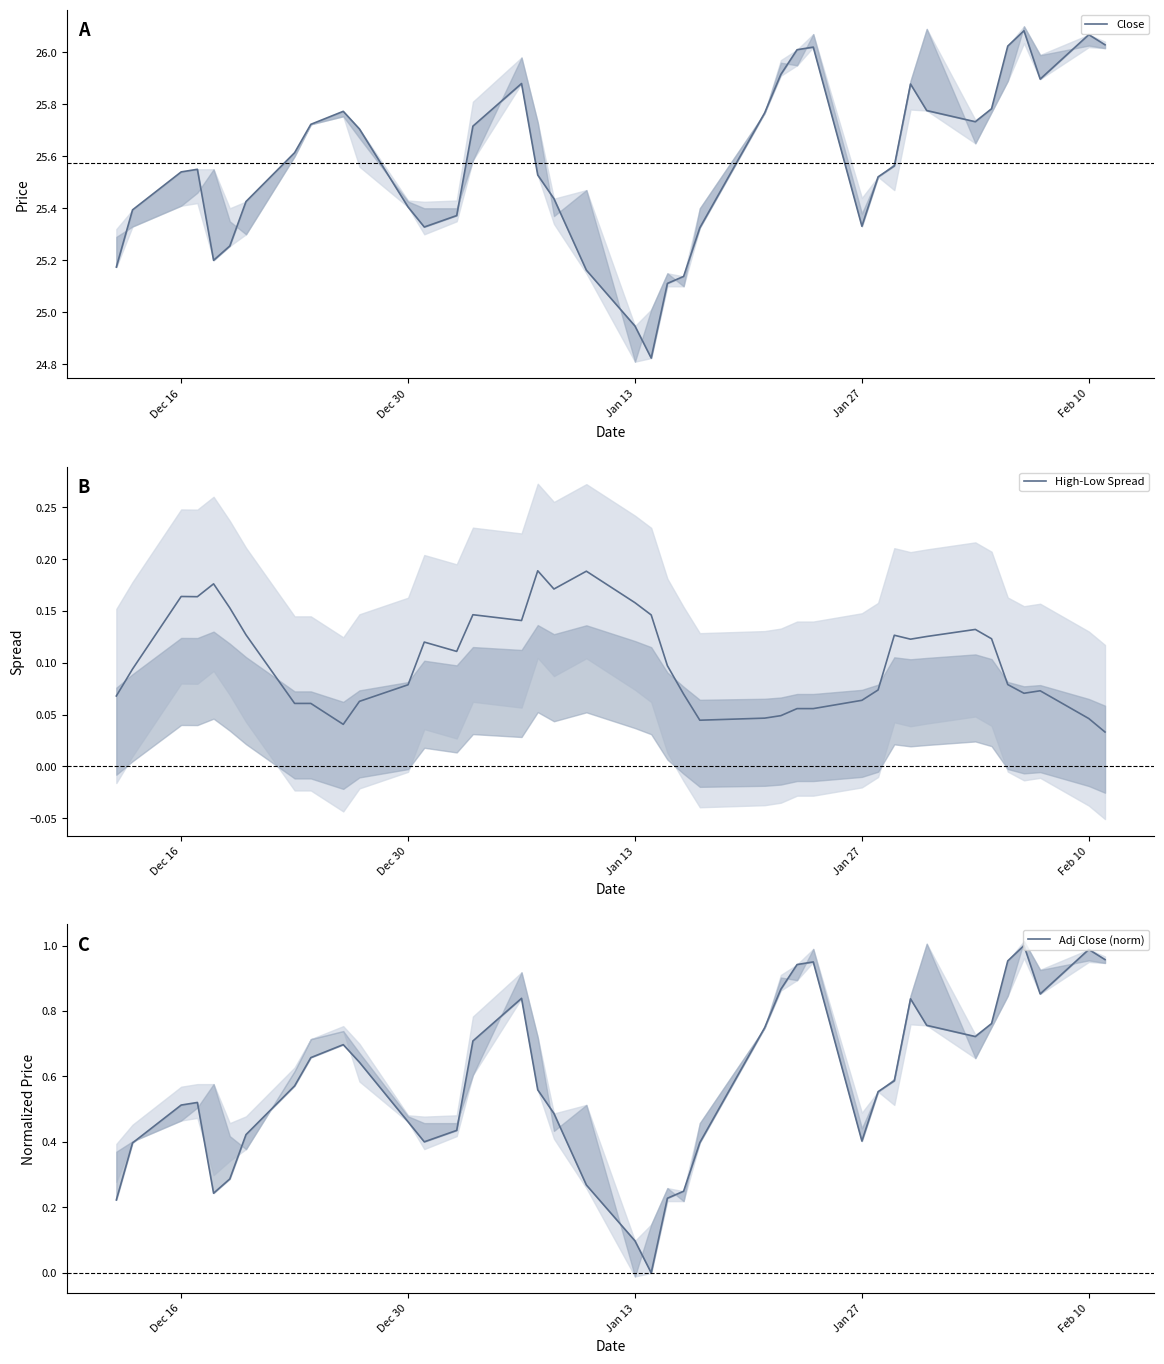

Reading left to right, list all the values displayed in this chart.

Close: 25.2	25.4	25.5	25.5	25.2	25.3	25.4	25.6	25.7	25.8	25.7	25.4	25.3	25.4	25.7	25.9	25.5	25.4	25.2	24.9	24.8	25.1	25.1	25.3	25.8	25.9	26.0	26.0	25.3	25.5	25.6	25.9	25.8	25.7	25.8	26.0	26.1	25.9	26.1	26.0
High-Low Spread: 0.1	0.1	0.2	0.2	0.2	0.2	0.1	0.1	0.1	0.0	0.1	0.1	0.1	0.1	0.1	0.1	0.2	0.2	0.2	0.2	0.1	0.1	0.1	0.0	0.0	0.0	0.1	0.1	0.1	0.1	0.1	0.1	0.1	0.1	0.1	0.1	0.1	0.1	0.0	0.0
Adj Close (norm): 0.2	0.4	0.5	0.5	0.2	0.3	0.4	0.6	0.7	0.7	0.6	0.5	0.4	0.4	0.7	0.8	0.6	0.5	0.3	0.1	0.0	0.2	0.2	0.4	0.7	0.9	0.9	0.9	0.4	0.6	0.6	0.8	0.8	0.7	0.8	1.0	1.0	0.9	1.0	1.0